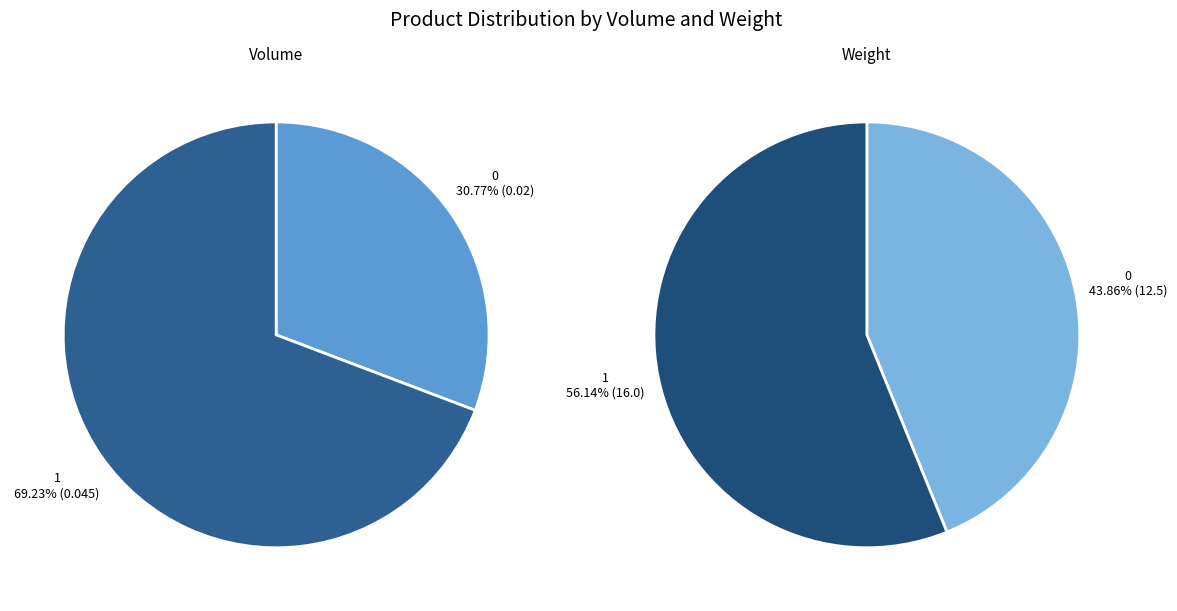

To the nearest percent, what is the average slice percentage?

50%